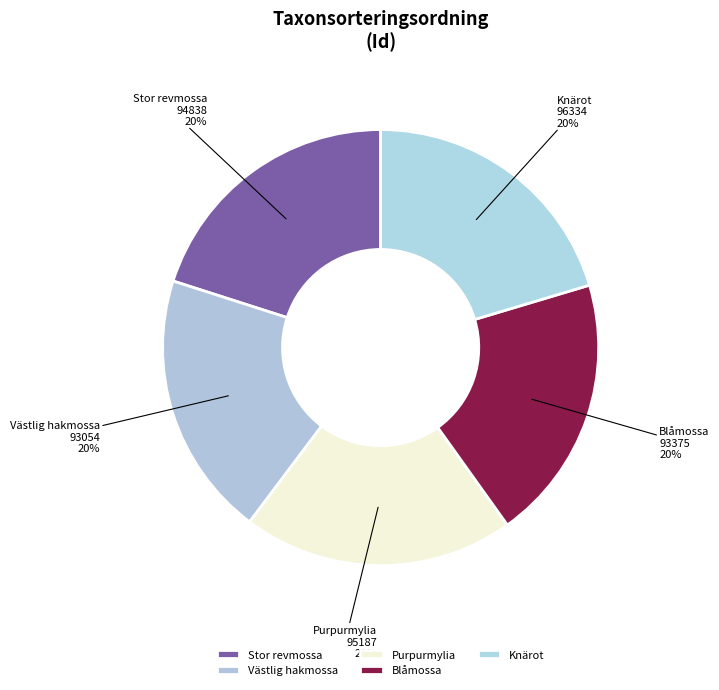

To the nearest percent, what is the average slice percentage?

20%